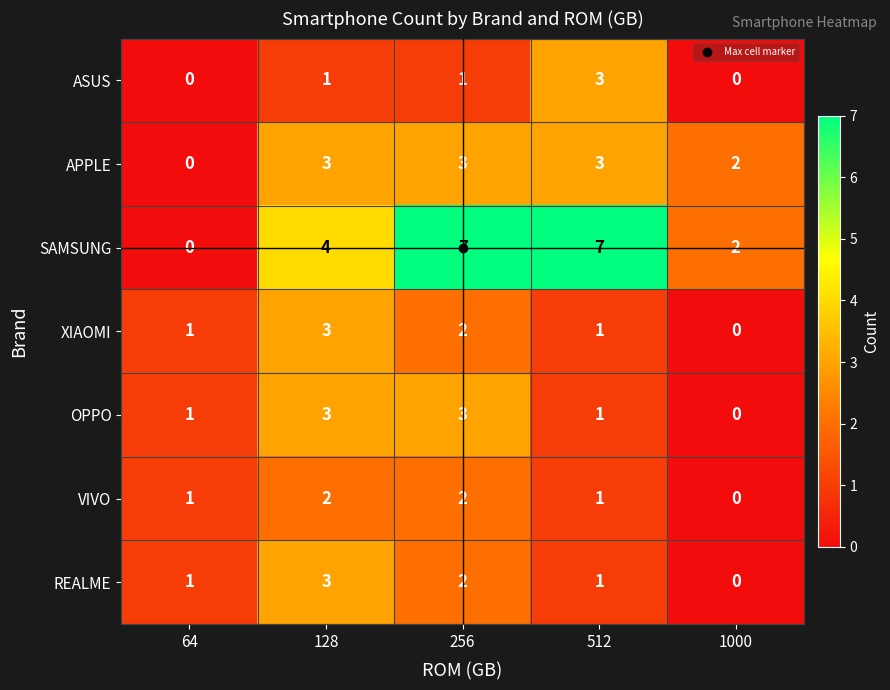

What is the spread (max minus min) of values at 128?

3